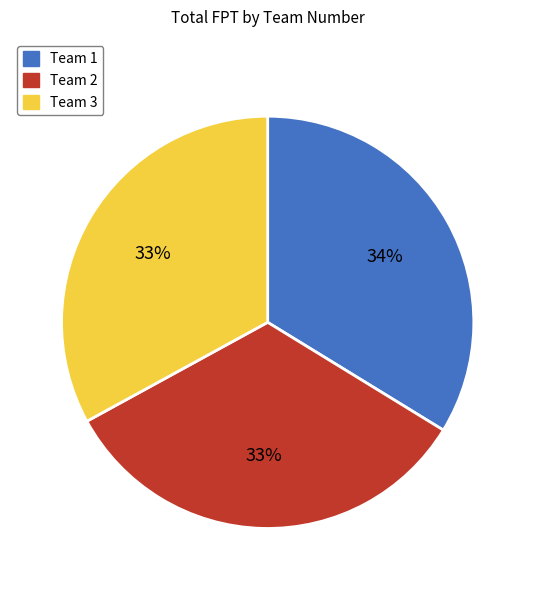

How many segments does this pie chart have?

3